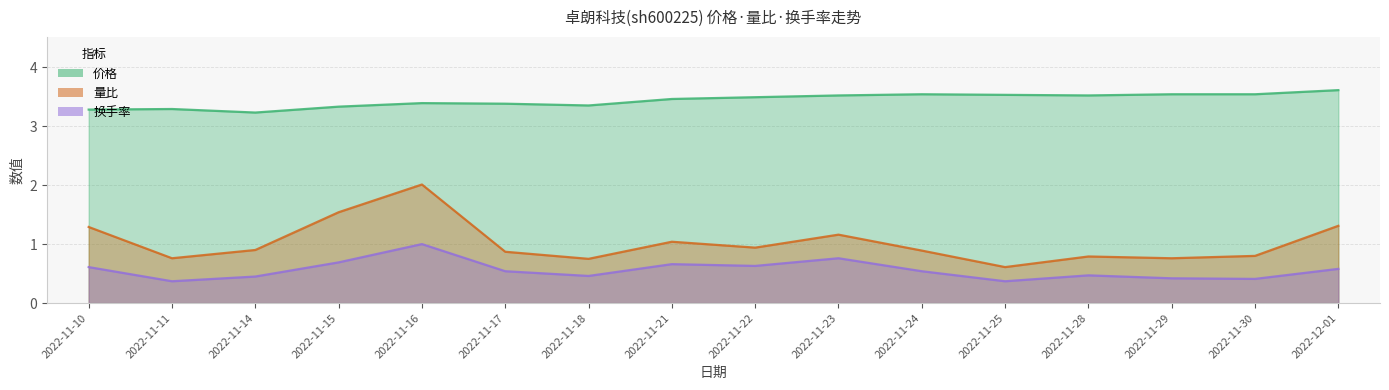

What is the difference between the maximum and minimum values in the 价格 series?

0.4